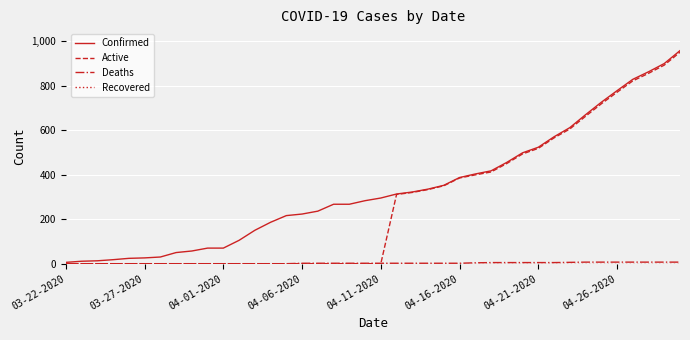

Which series has the largest total across all categories?

Confirmed